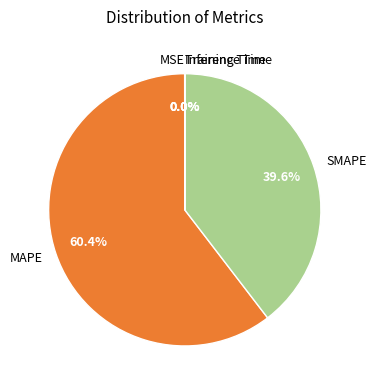

Does MAPE account for over 50% of the chart?

Yes